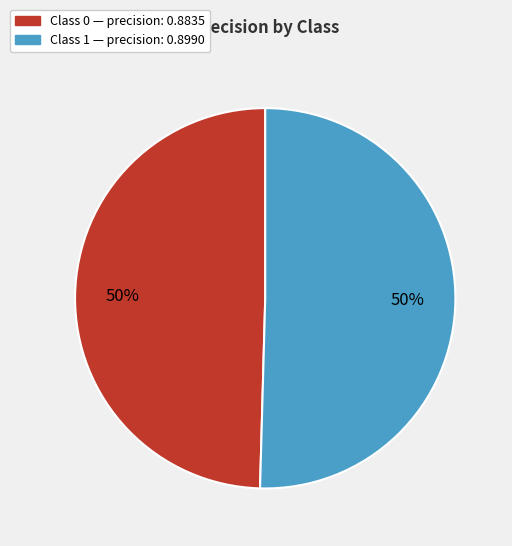

How many slices are in this pie chart?

2